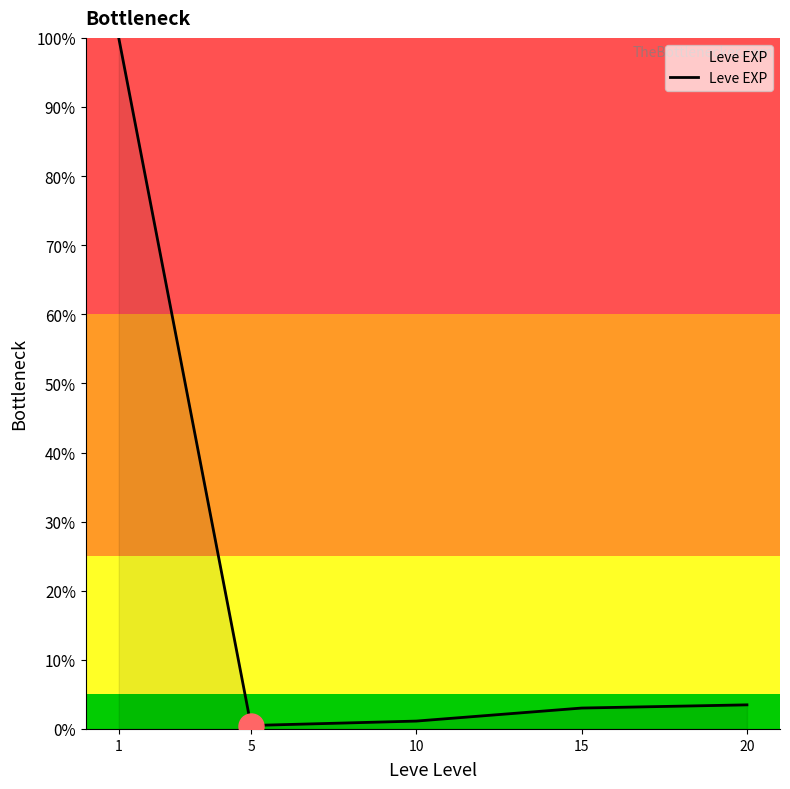

What is the difference between the maximum and minimum values?

99.5